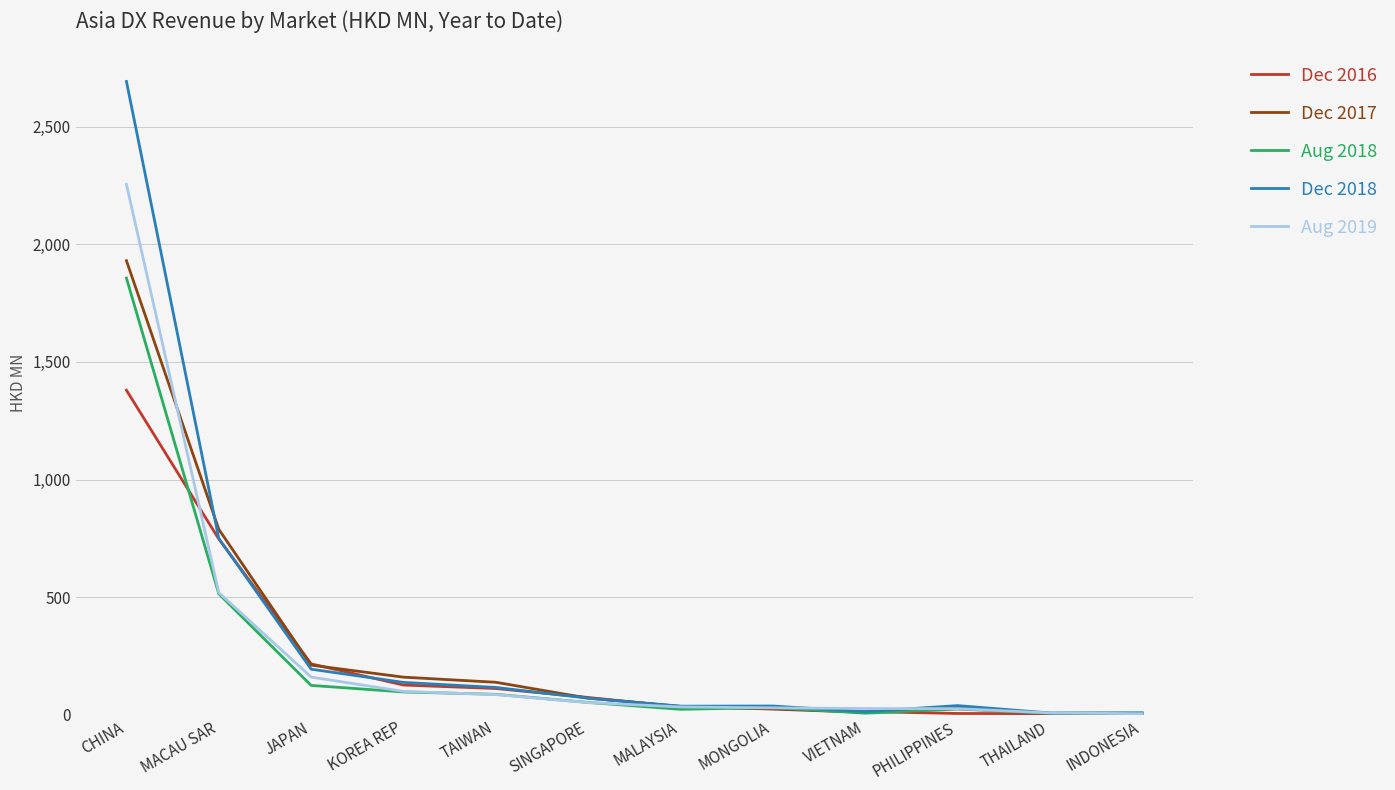

Where do Dec 2016 and Aug 2018 first cross each other?

CHINA and MACAU SAR